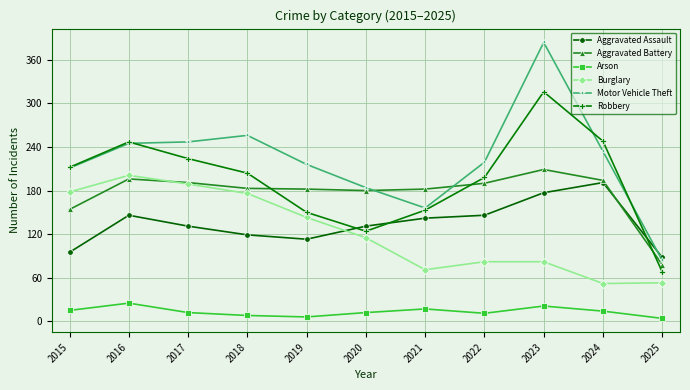

Where do Burglary and Aggravated Assault first cross each other?

2019 and 2020